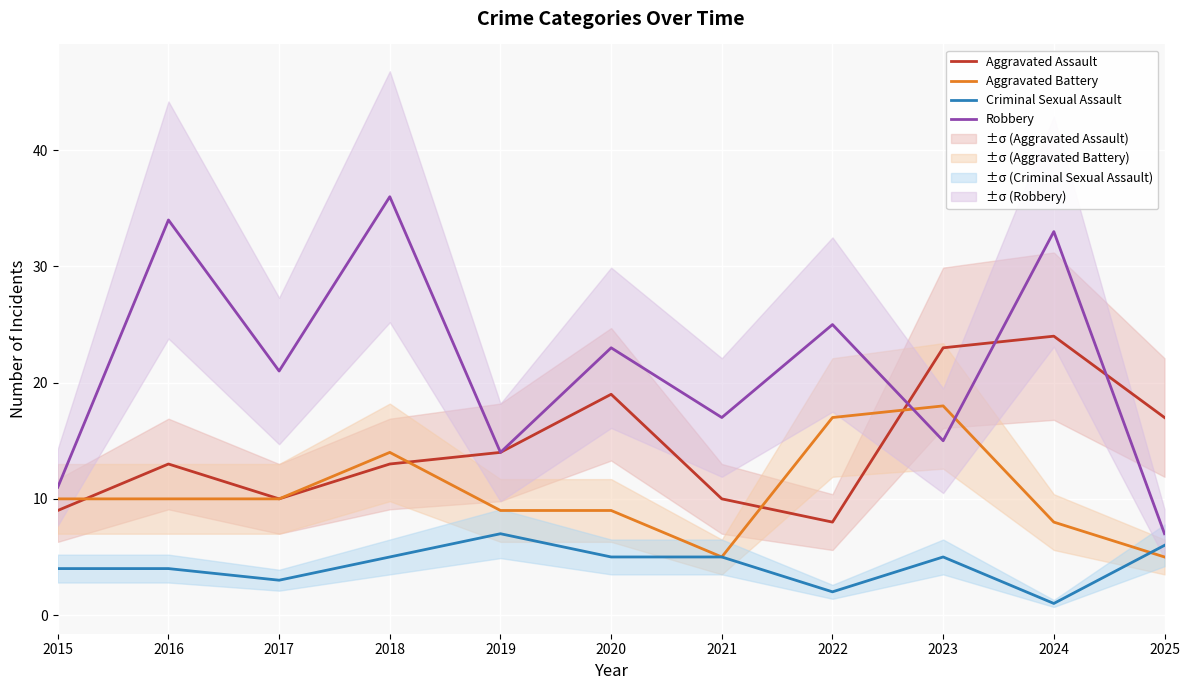

Is this an area chart (filled region under the line)?

No